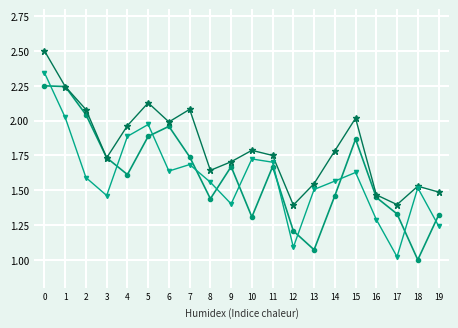

Does the chart have visible grid lines?

Yes